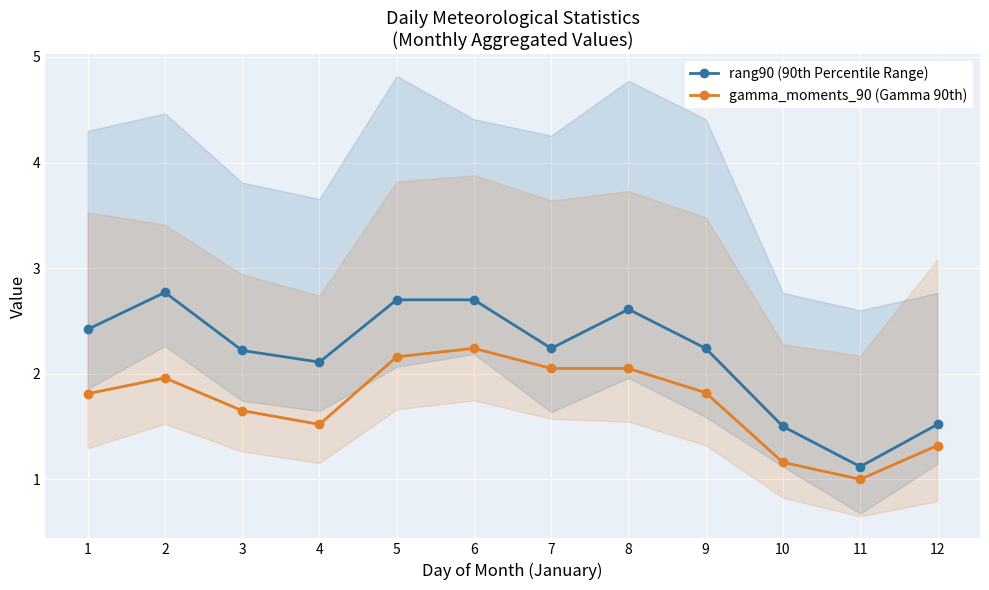

In rang90 (90th Percentile Range), how many points are lower than both neighbors (excluding endpoints)?

3